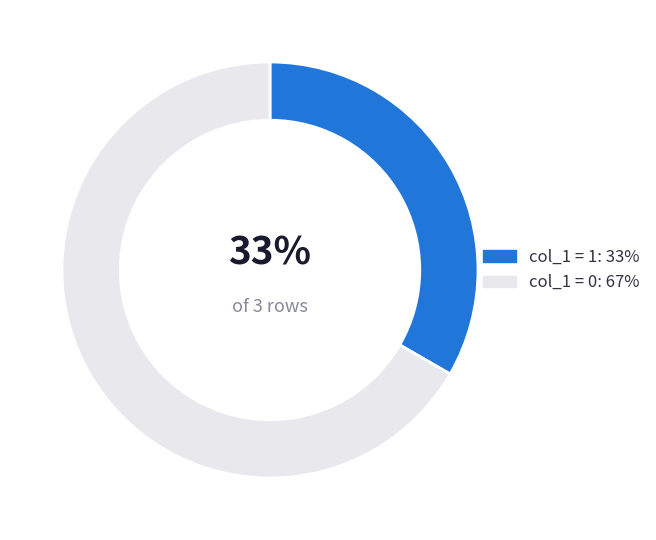

To the nearest percent, what is the average slice percentage?

50%